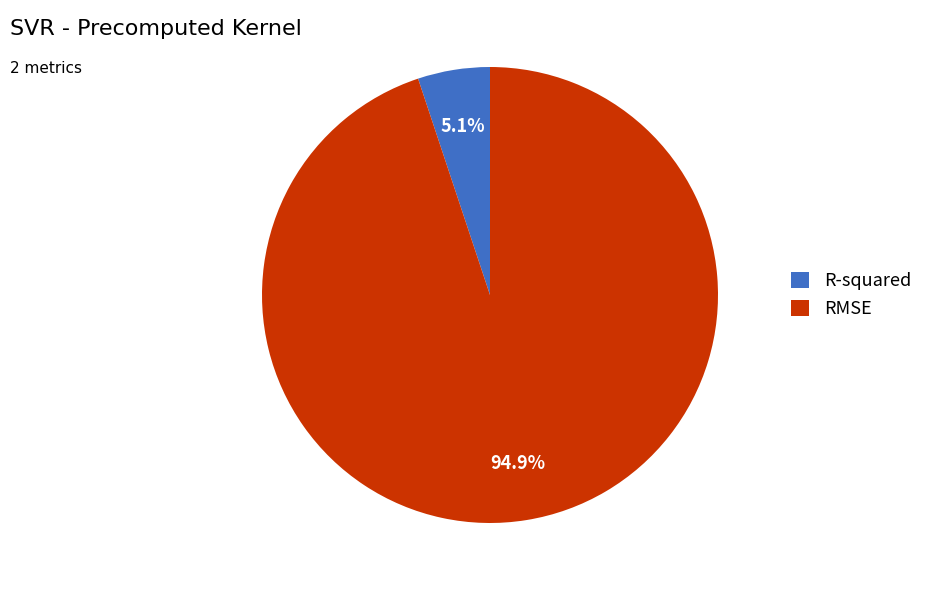

Which slice is the largest?

RMSE